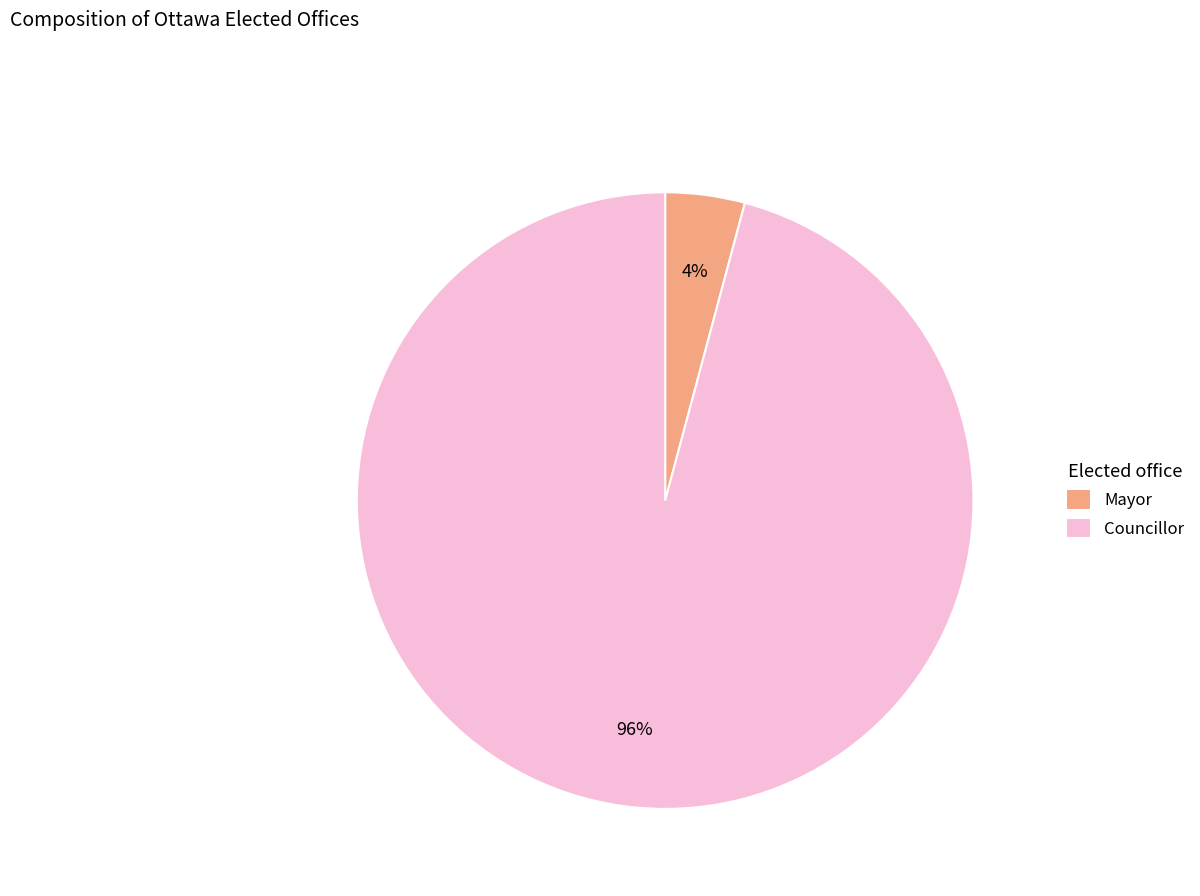

Between Councillor and Mayor, which is larger?

Councillor